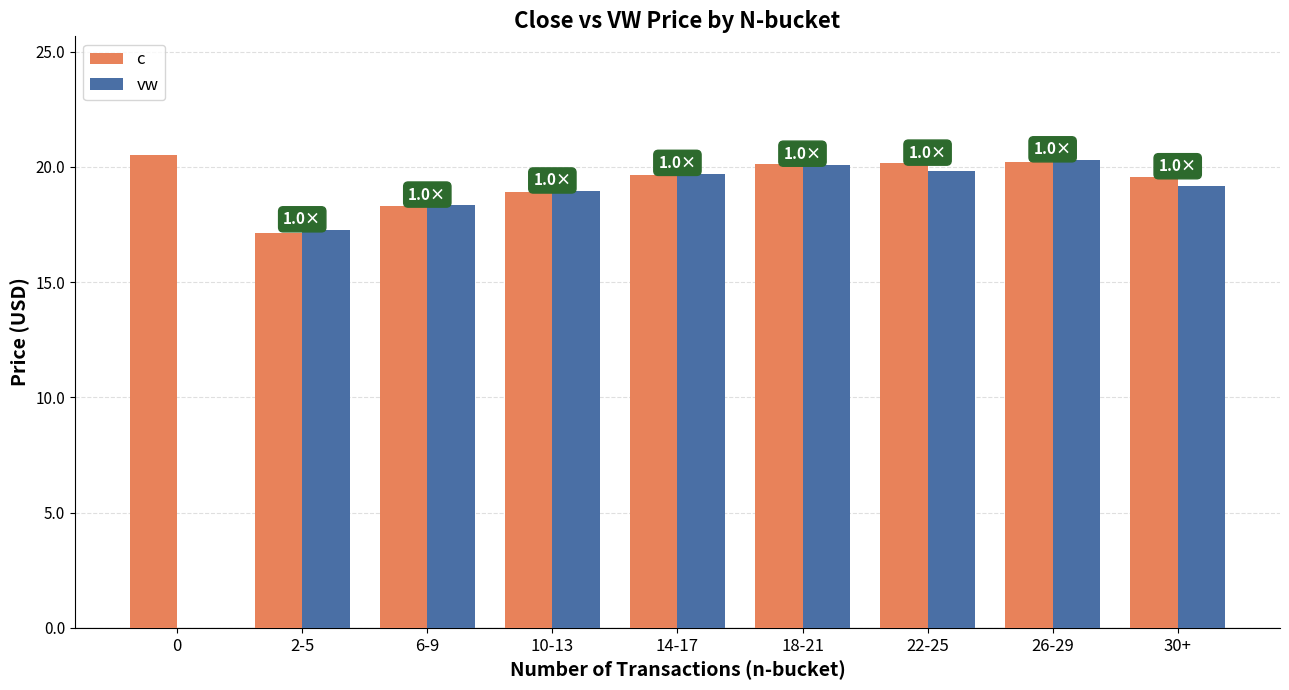

What is the highest value of the c series?

20.5